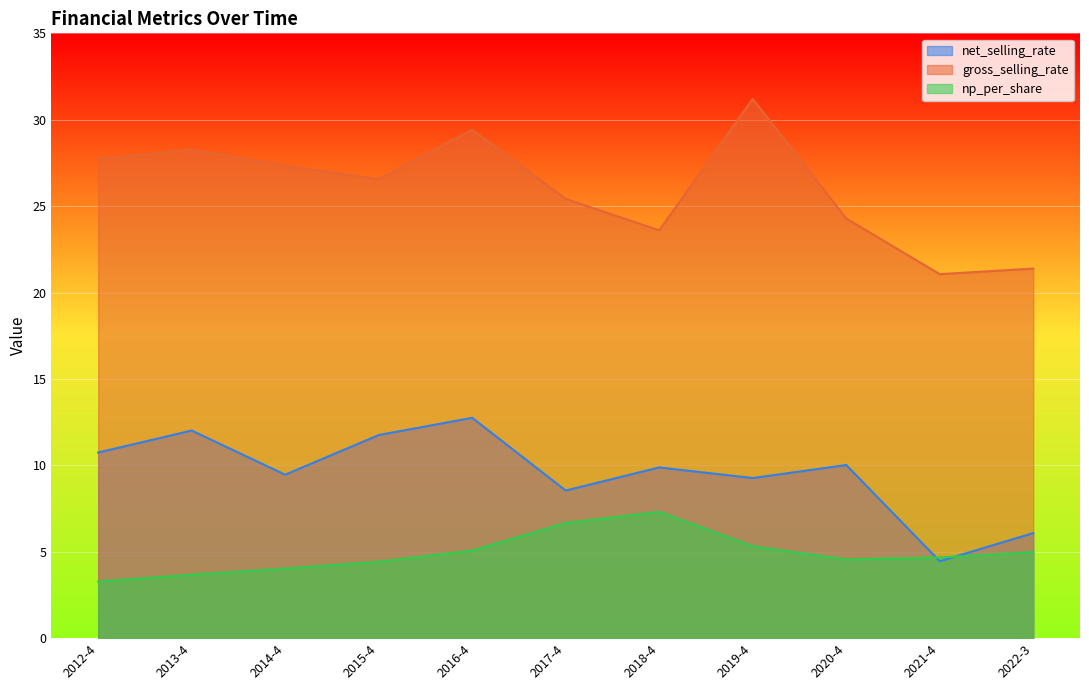

Which series has the largest total across all categories?

gross_selling_rate